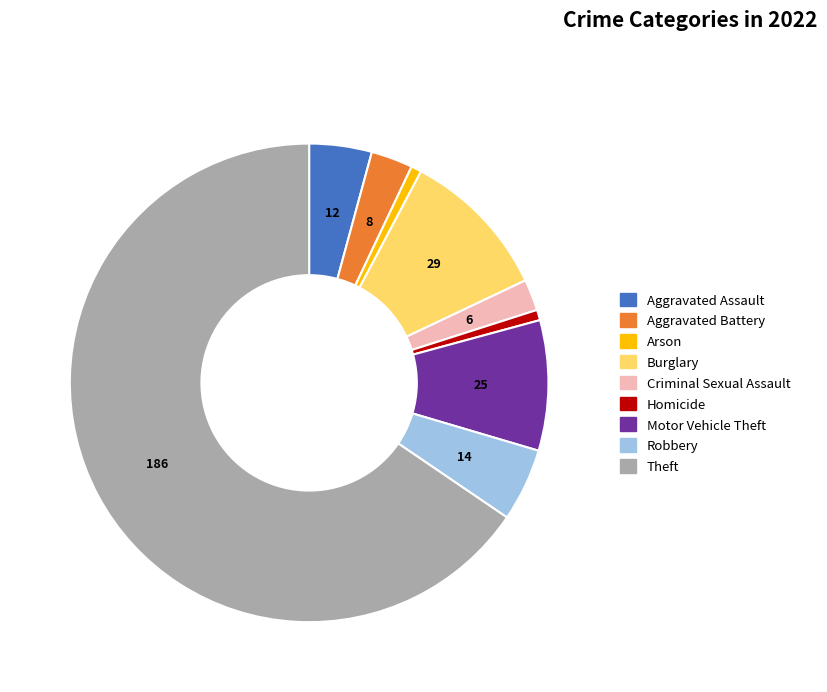

Combined, do Burglary and Homicide account for over 50%?

No